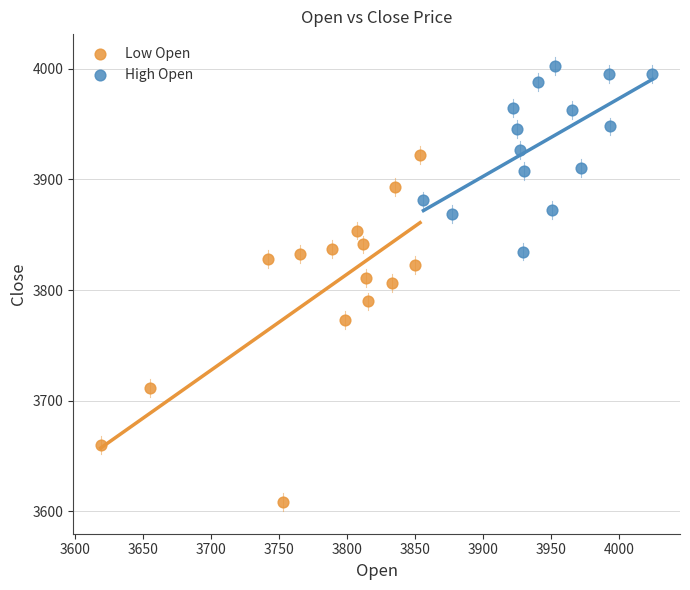

What are all the series names shown in the legend?

Low Open, High Open